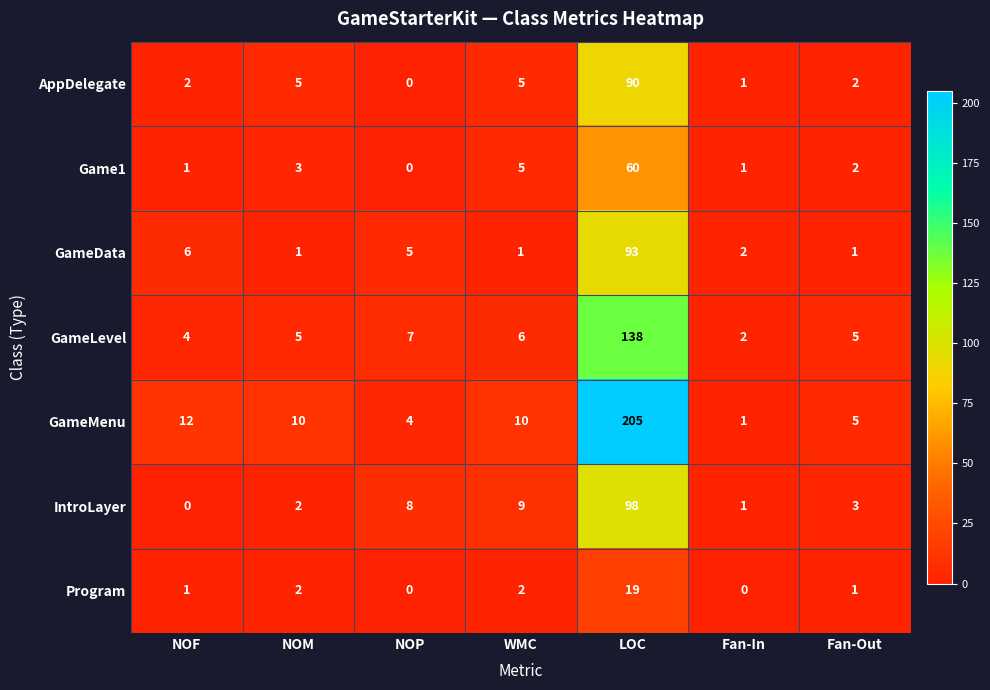

Which series has the widest spread of values?

GameMenu